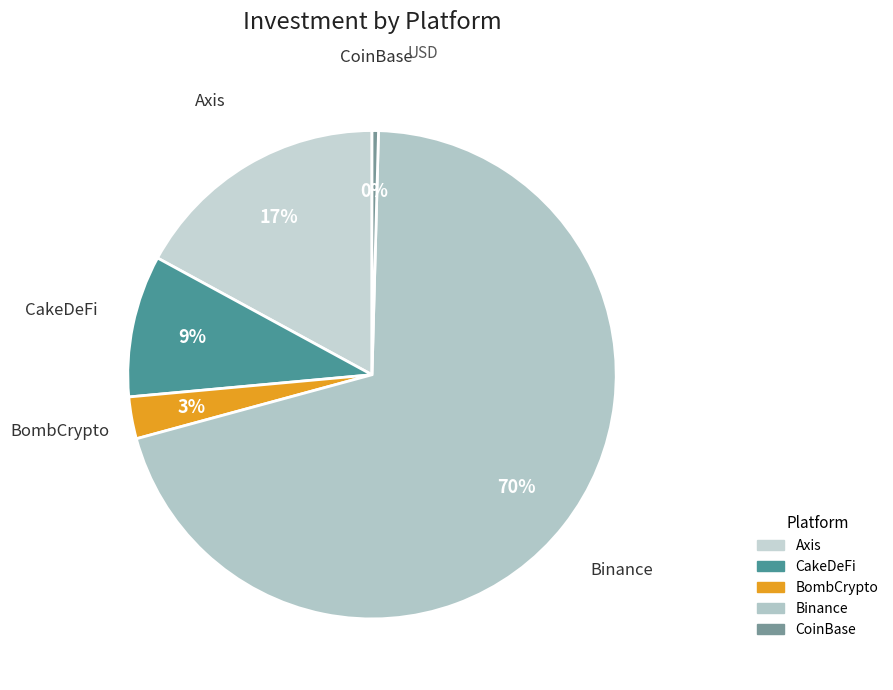

Do Binance and Axis together represent more than half of the pie?

Yes